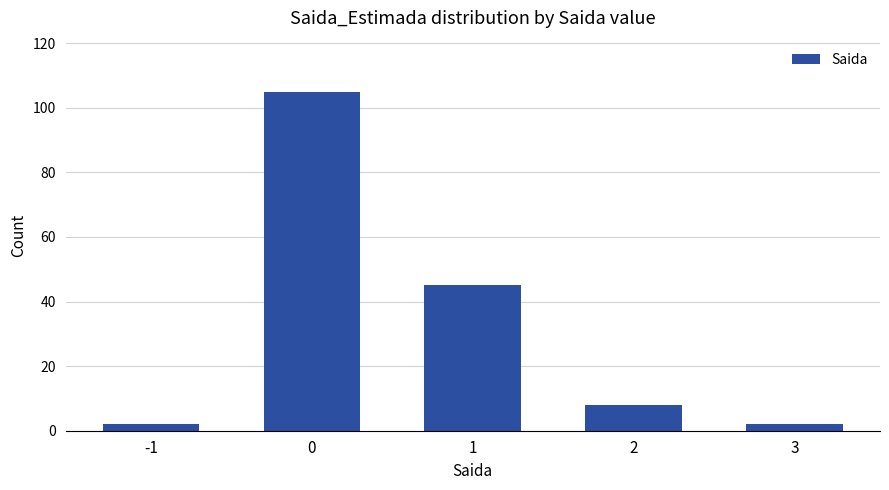

Reading right to left, list all the values displayed in this chart.

3=2	2=8	1=45	0=105	-1=2